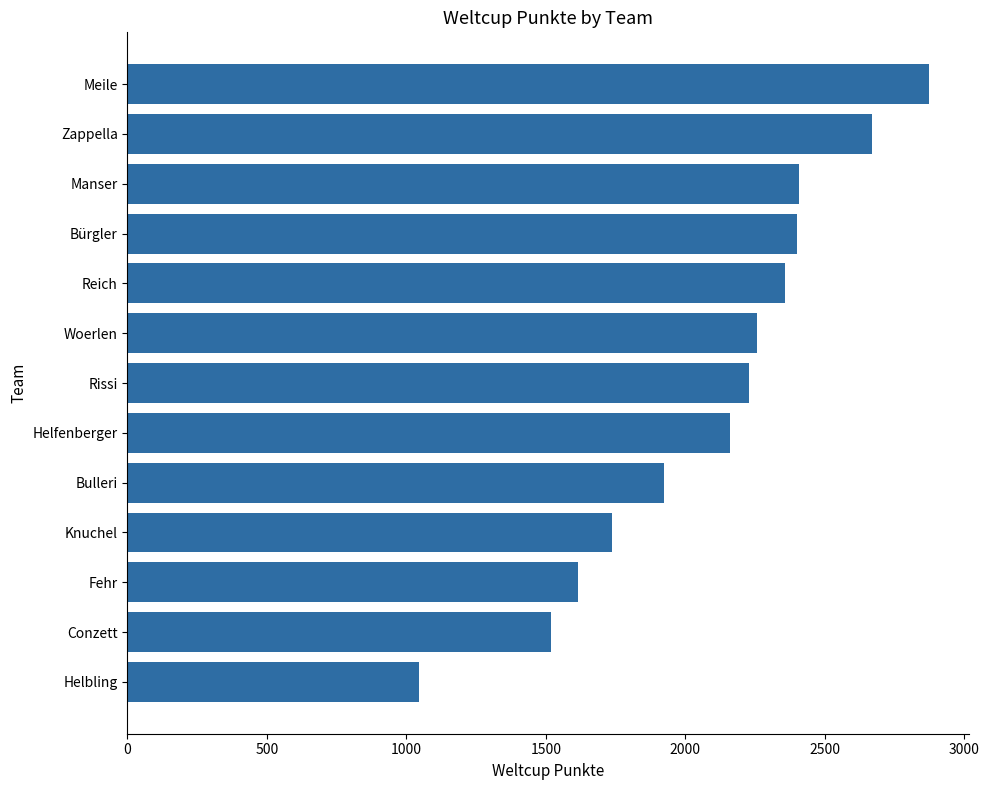

True or false: the data shows 1923 at Bulleri.

True